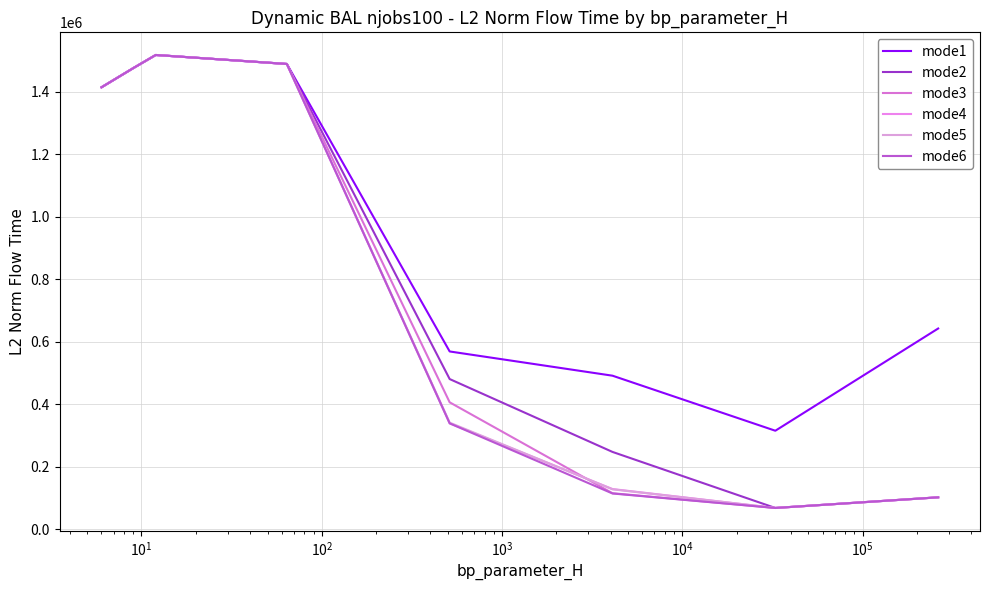

At how many categories does at least one series exceed 746671?

4